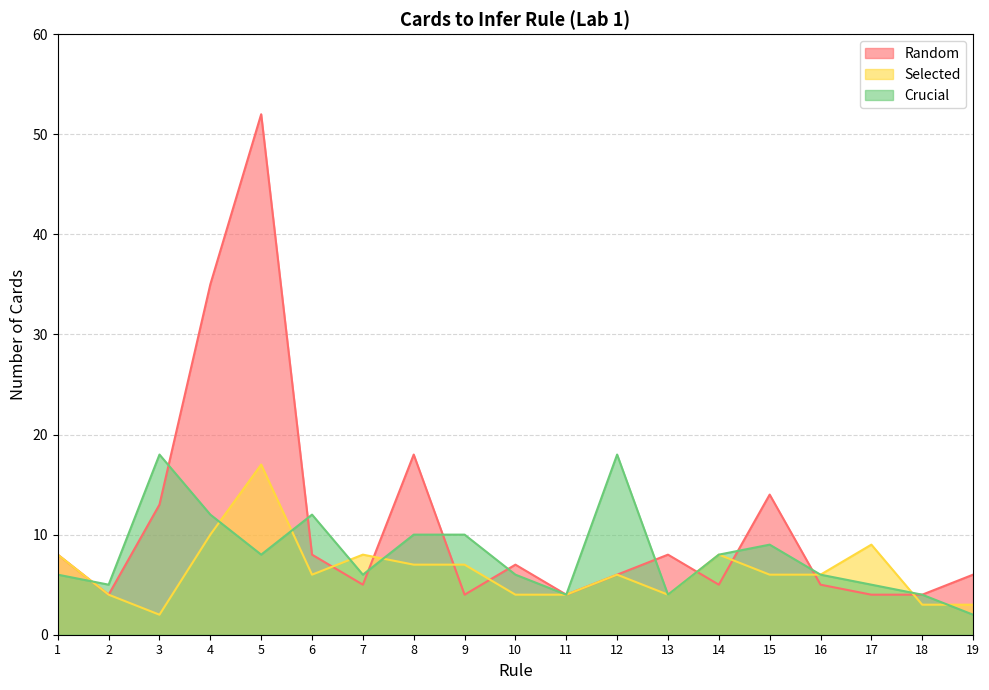

Rank the categories by Selected value from highest to lowest.

5, 4, 17, 1, 7, 14, 8, 9, 6, 12, 15, 16, 2, 10, 11, 13, 18, 19, 3